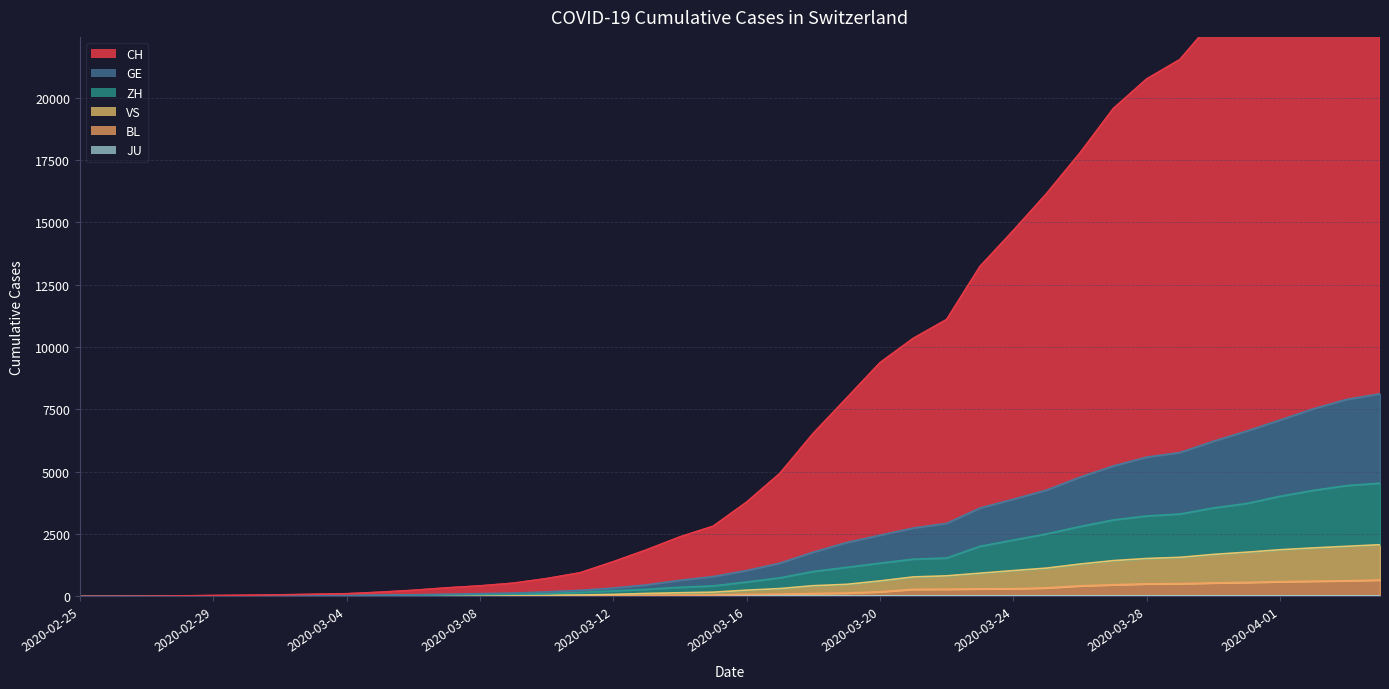

At which label does BL reach its peak?

2020-04-04